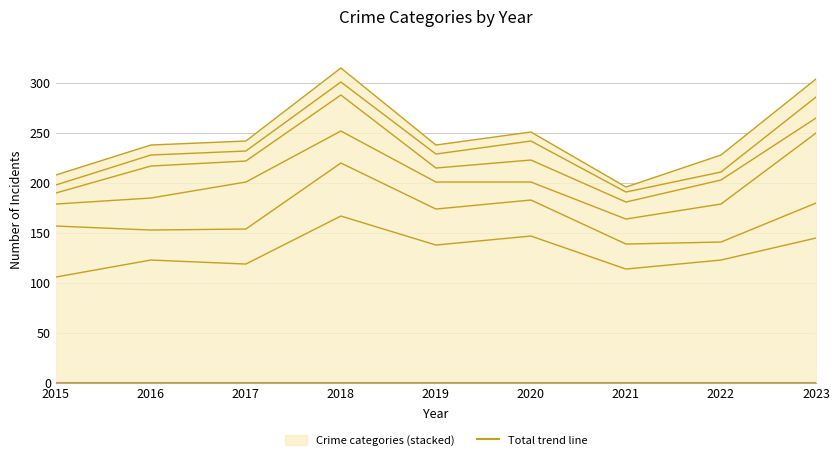

Is it true that Aggravated Battery equals 7 at 2022?

False